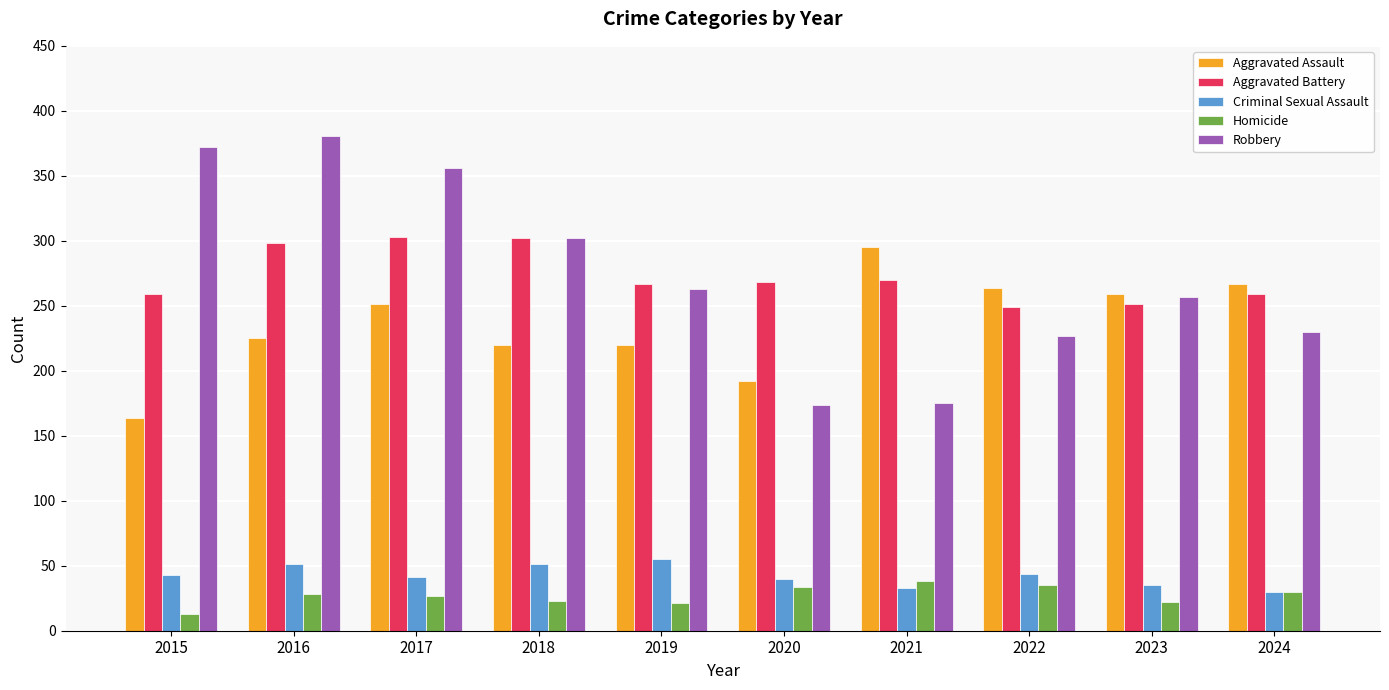

How many values in the Robbery series are below 263?

5